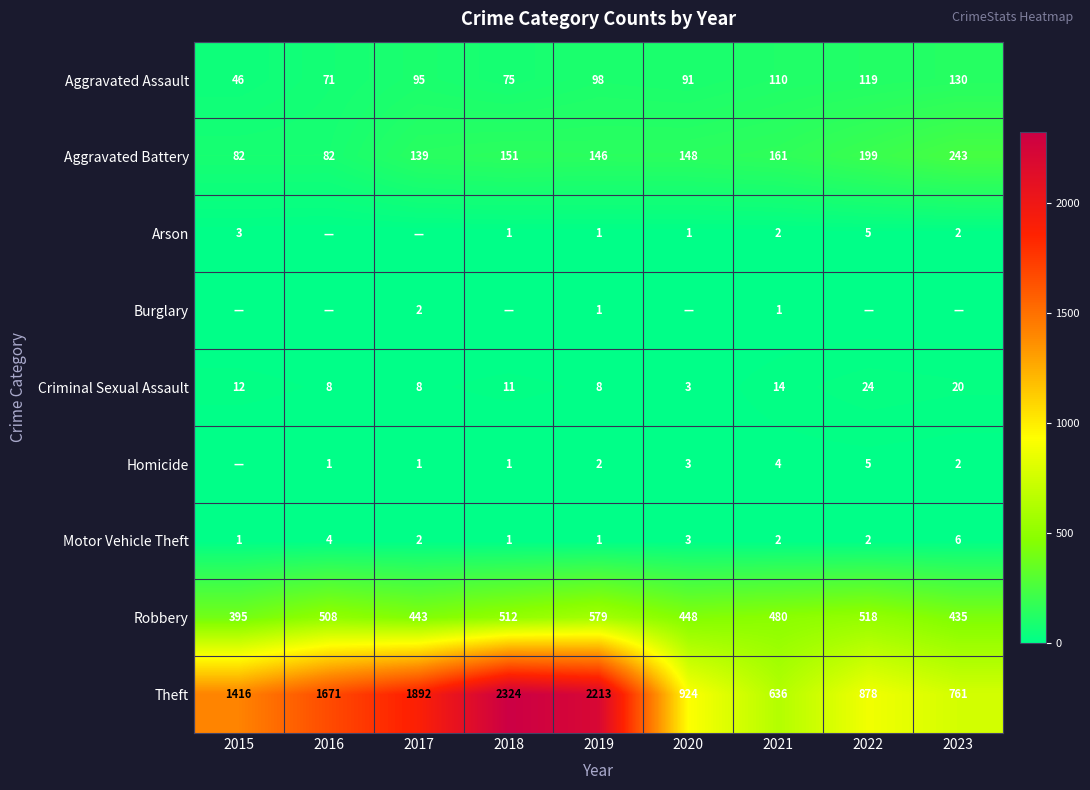

How many data points in Motor Vehicle Theft are less than 2?

3